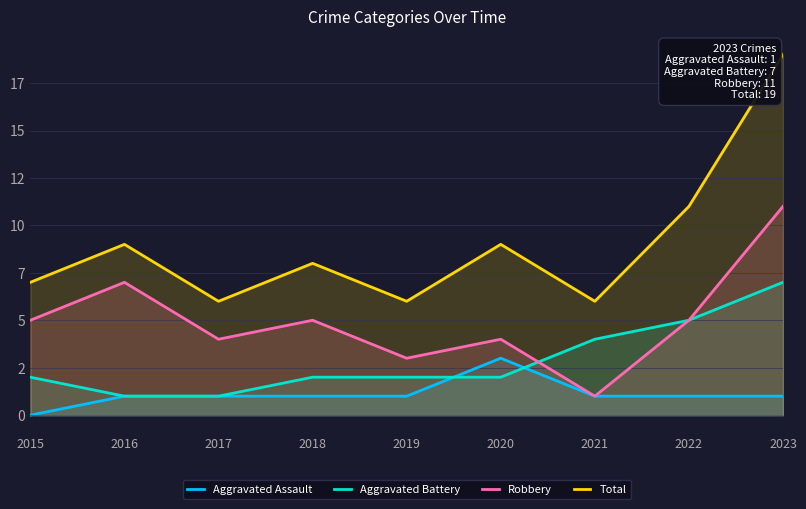

Reading left to right, transcribe all the data shown in this chart.

Aggravated Assault: 2015=0	2016=1	2017=1	2018=1	2019=1	2020=3	2021=1	2022=1	2023=1
Aggravated Battery: 2015=2	2016=1	2017=1	2018=2	2019=2	2020=2	2021=4	2022=5	2023=7
Robbery: 2015=5	2016=7	2017=4	2018=5	2019=3	2020=4	2021=1	2022=5	2023=11
Total: 2015=7	2016=9	2017=6	2018=8	2019=6	2020=9	2021=6	2022=11	2023=19